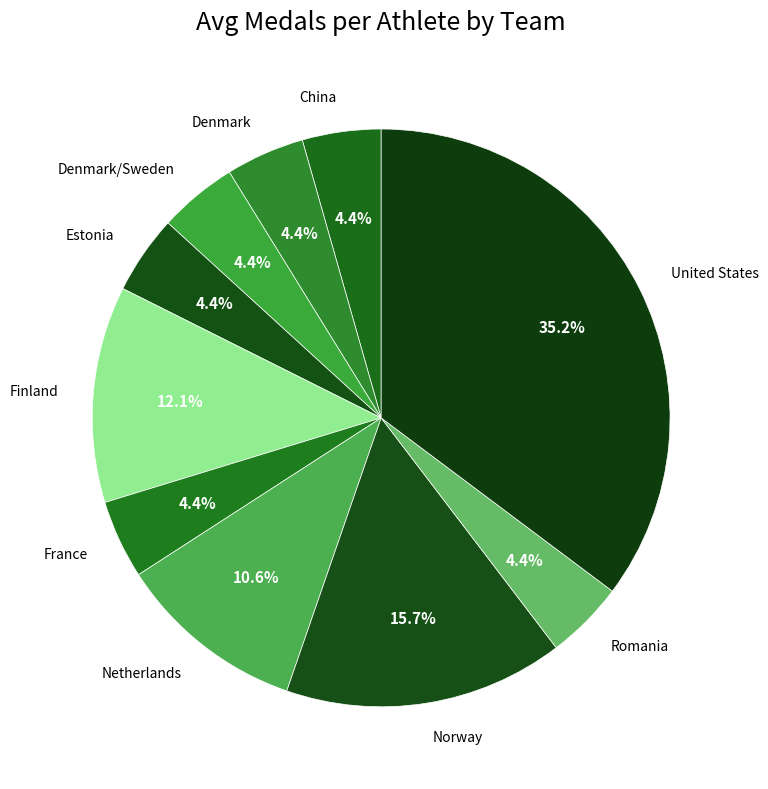

Combined, do Denmark/Sweden and China account for over 50%?

No